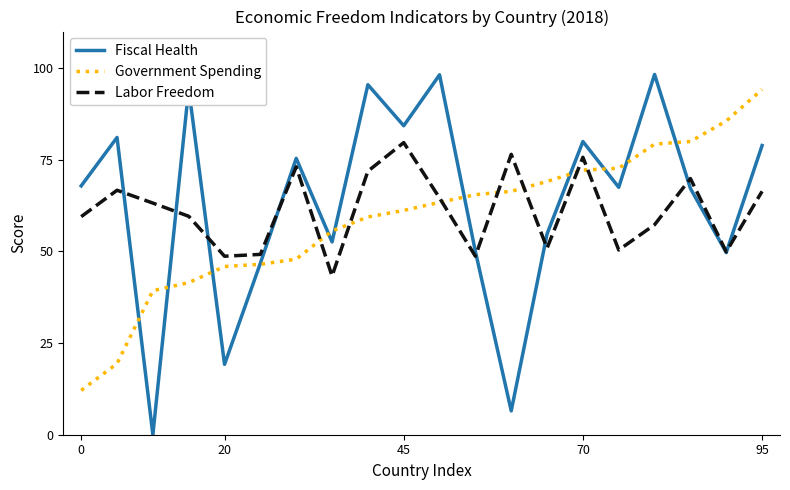

Rank the series by their maximum value, from lowest to highest.

Labor Freedom, Government Spending, Fiscal Health